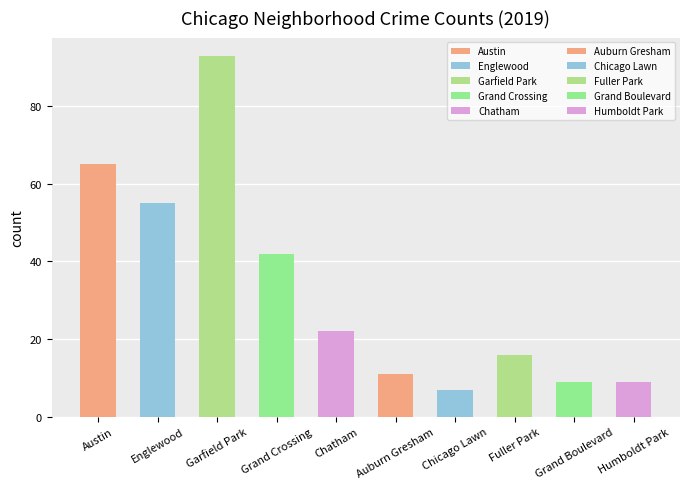

Between Chicago Lawn and Auburn Gresham, which is larger?

Auburn Gresham